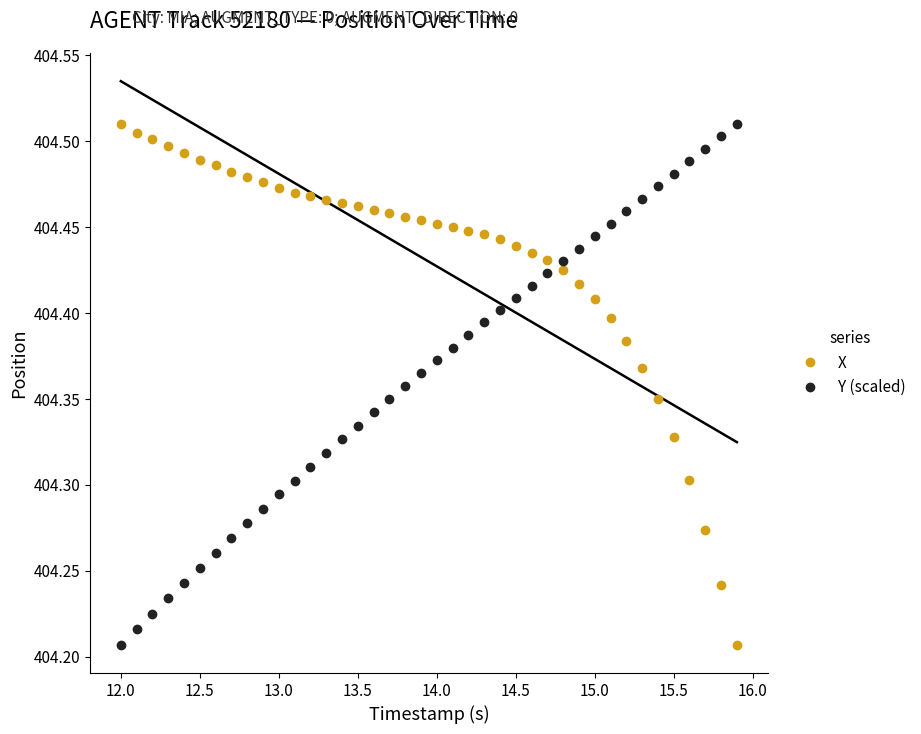

True or false: Y (scaled) has more than 1 points higher than both neighbors.

False